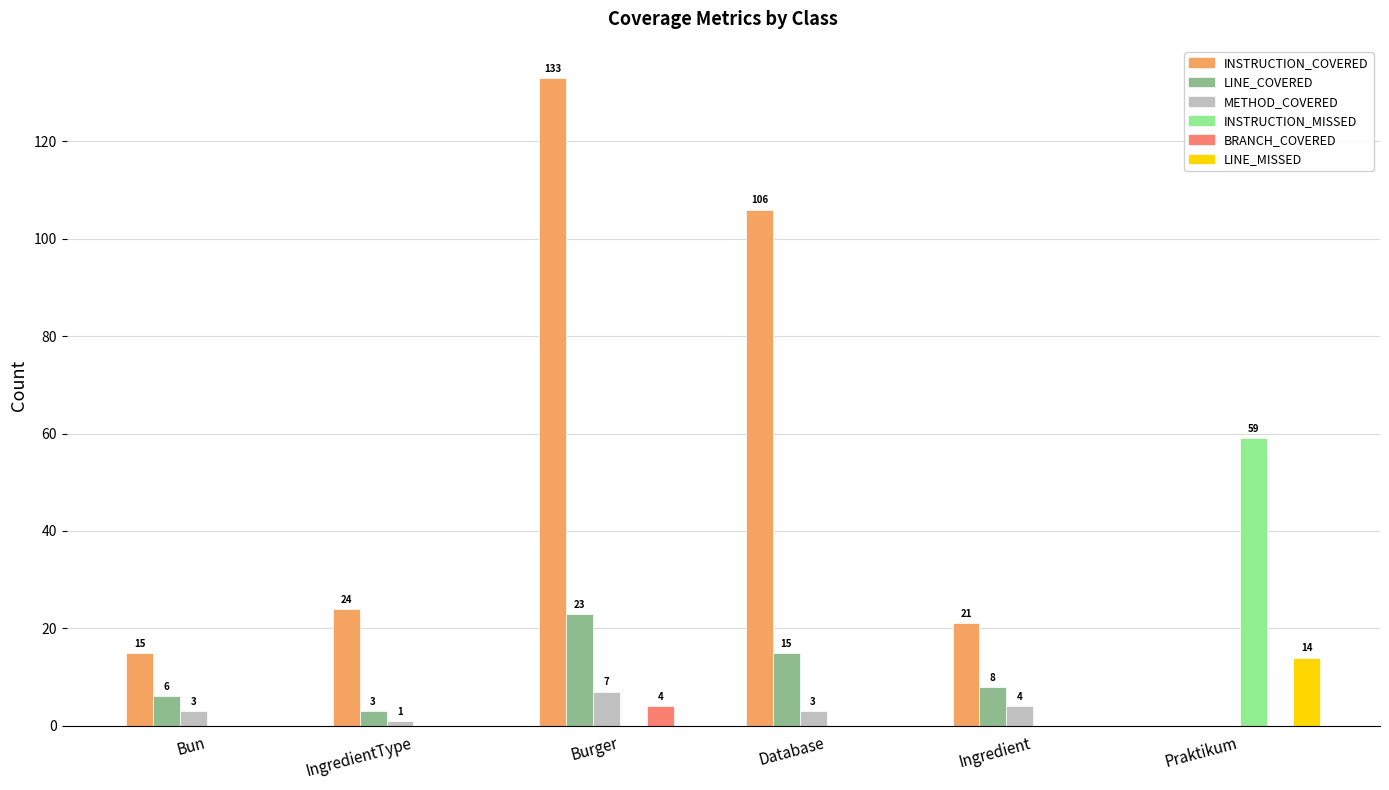

How many positive values does the METHOD_COVERED series have?

5